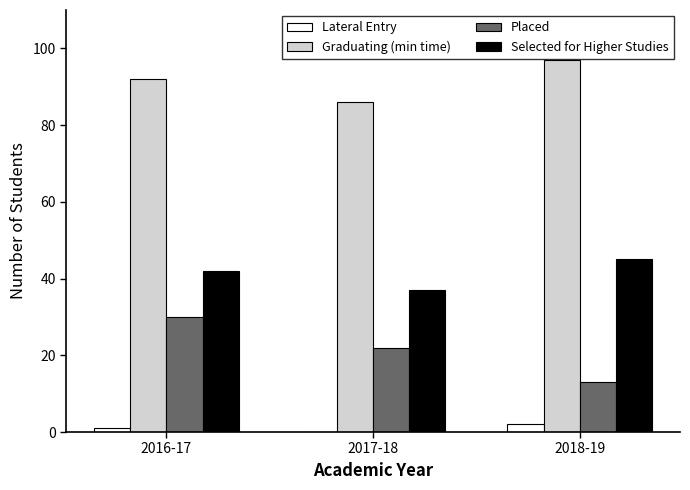

Is the value of Lateral Entry at 2016-17 greater than the value of Selected for Higher Studies at 2018-19?

No